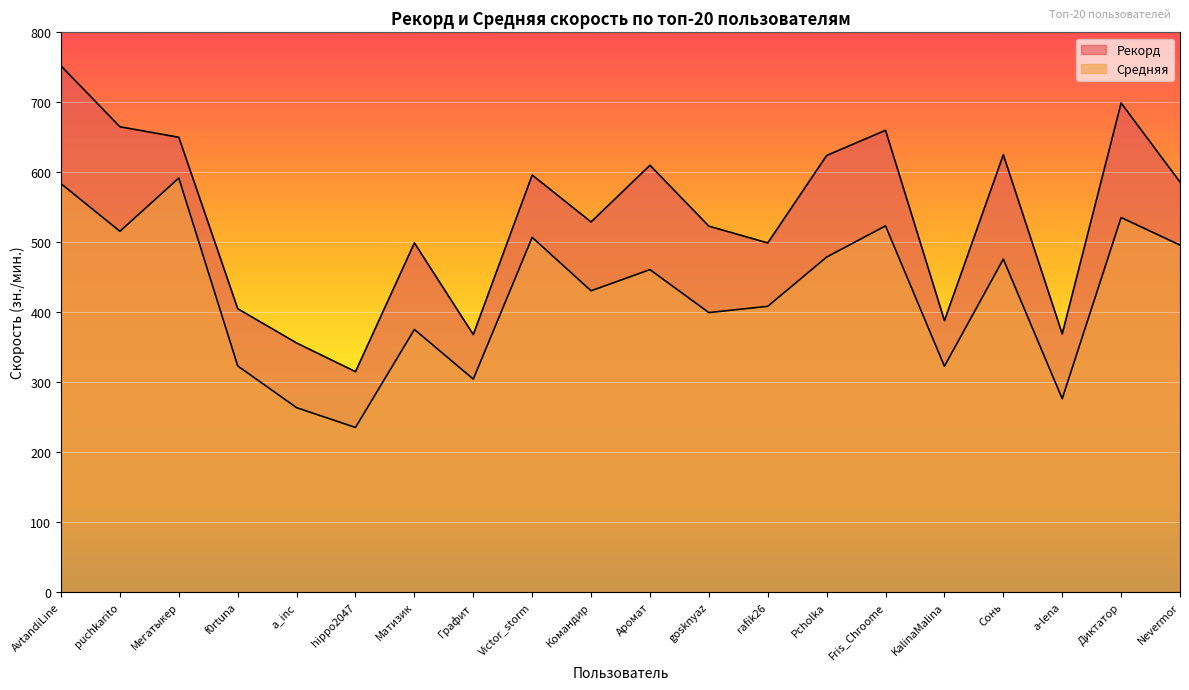

Which series has the largest total across all categories?

Рекорд